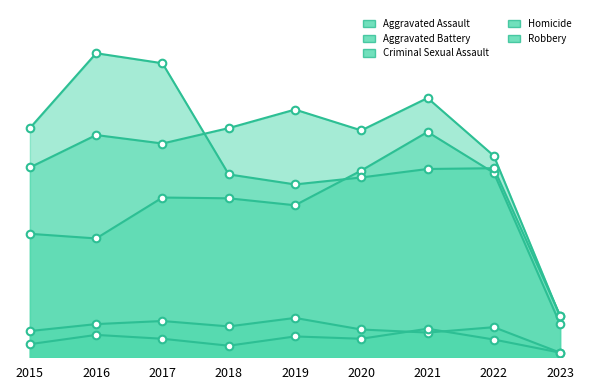

Which series has the widest spread of Y values?

Robbery